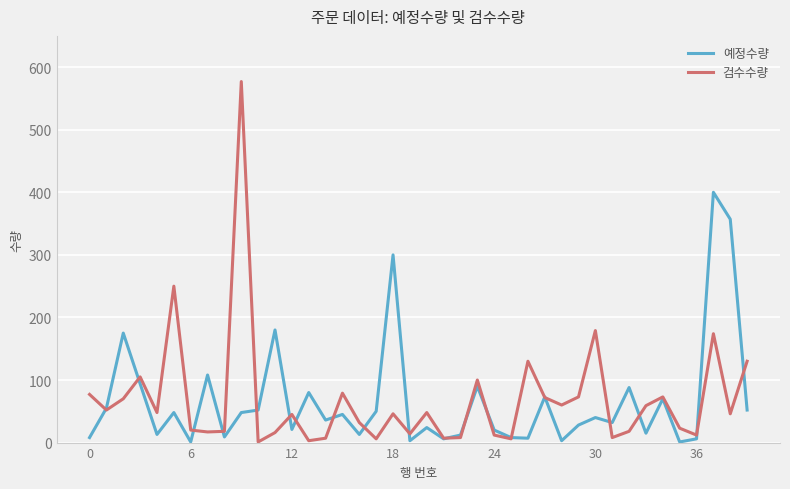

Rank the series by their maximum value, from highest to lowest.

검수수량, 예정수량